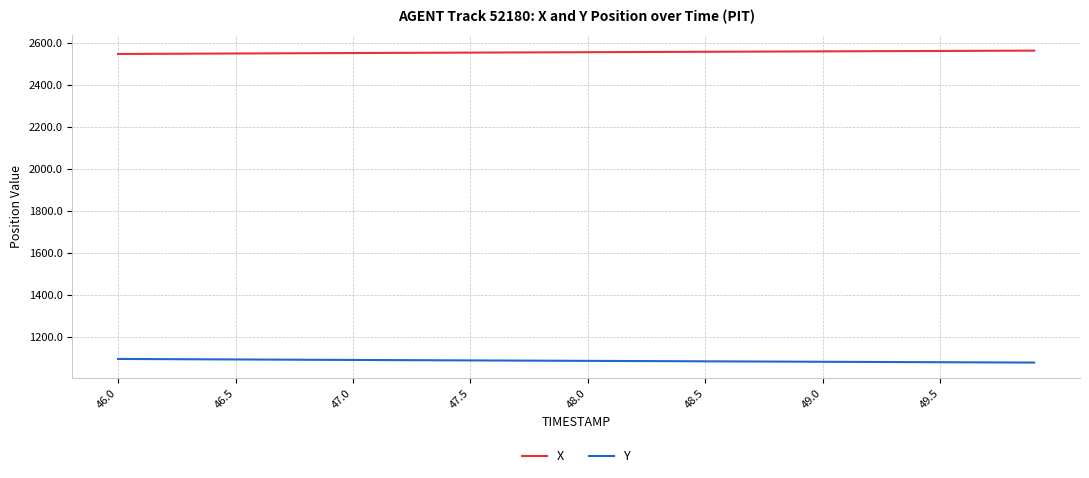

What is the smallest value displayed?

1077.0